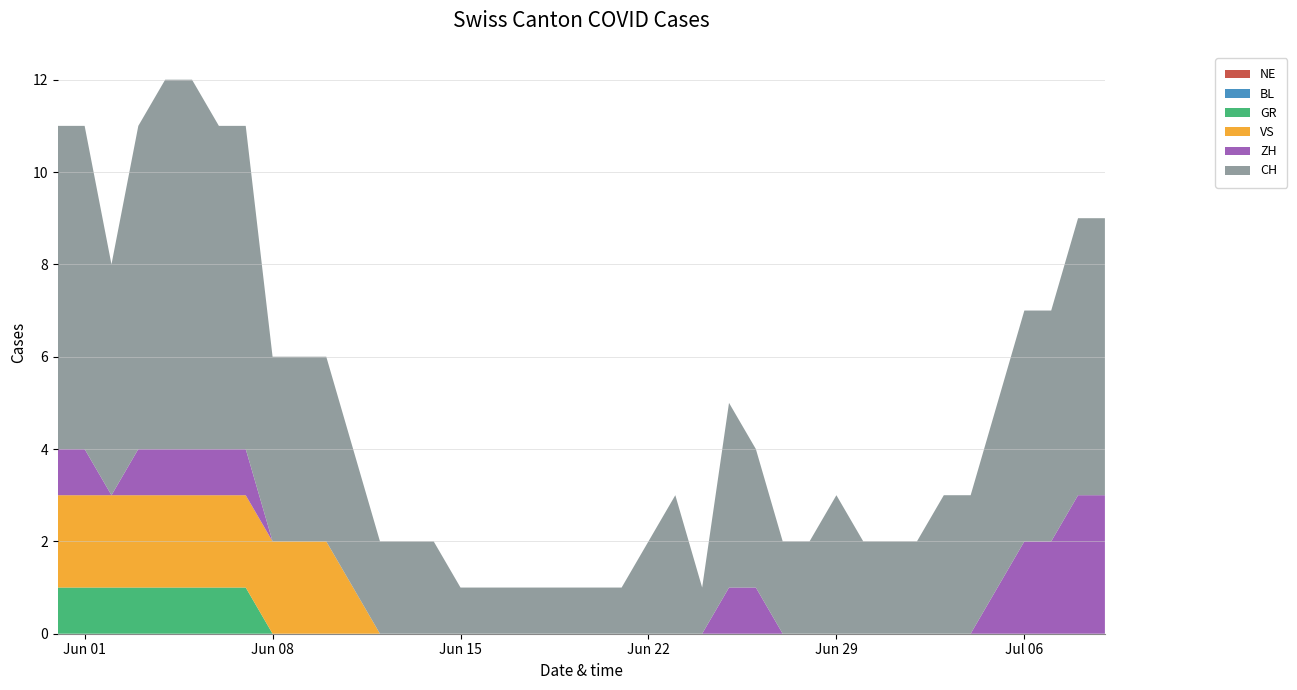

Reading left to right, extract all data points from this chart.

CH: 7	7	5	7	8	8	7	7	4	4	4	3	2	2	2	1	1	1	1	1	1	1	2	3	1	4	3	2	2	3	2	2	2	3	3	4	5	5	6	6
ZH: 1	1	0	1	1	1	1	1	0	0	0	0	0	0	0	0	0	0	0	0	0	0	0	0	0	1	1	0	0	0	0	0	0	0	0	1	2	2	3	3
VS: 2	2	2	2	2	2	2	2	2	2	2	1	0	0	0	0	0	0	0	0	0	0	0	0	0	0	0	0	0	0	0	0	0	0	0	0	0	0	0	0
BL: 0	0	0	0	0	0	0	0	0	0	0	0	0	0	0	0	0	0	0	0	0	0	0	0	0	0	0	0	0	0	0	0	0	0	0	0	0	0	0	0
GR: 1	1	1	1	1	1	1	1	0	0	0	0	0	0	0	0	0	0	0	0	0	0	0	0	0	0	0	0	0	0	0	0	0	0	0	0	0	0	0	0
NE: 0	0	0	0	0	0	0	0	0	0	0	0	0	0	0	0	0	0	0	0	0	0	0	0	0	0	0	0	0	0	0	0	0	0	0	0	0	0	0	0